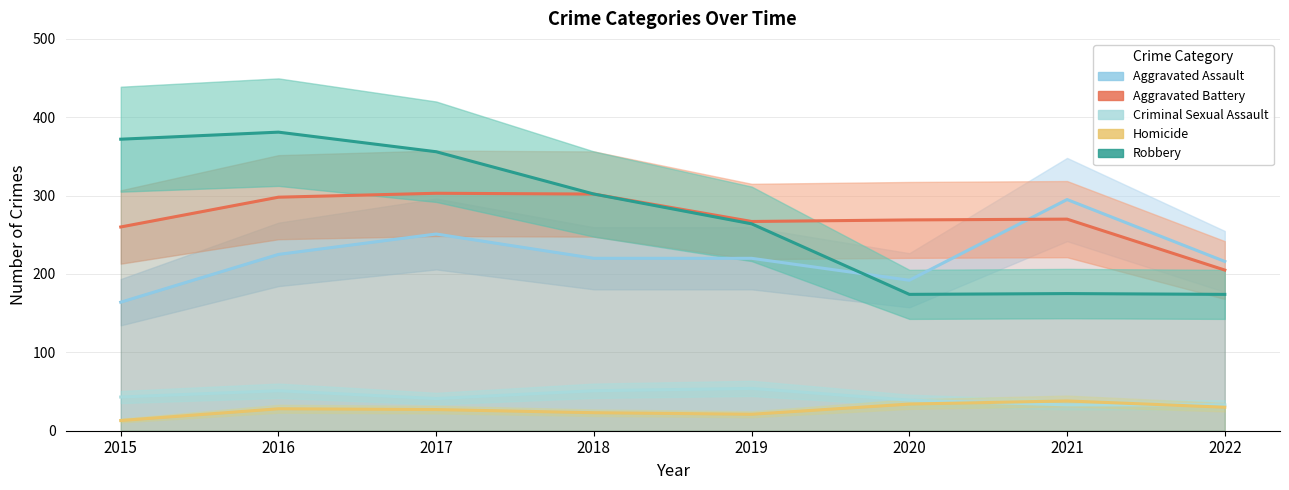

How many values in the Criminal Sexual Assault series exceed 43?

3